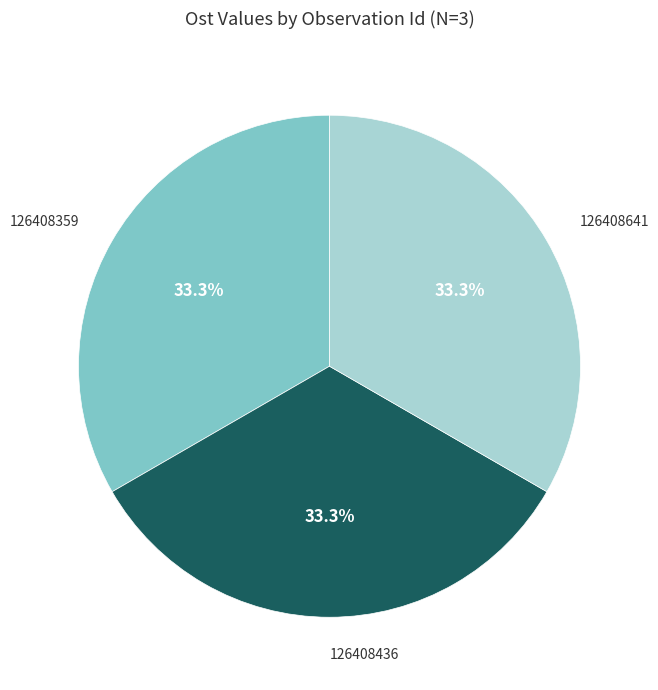

Is there any slice that represents more than half of the pie?

No